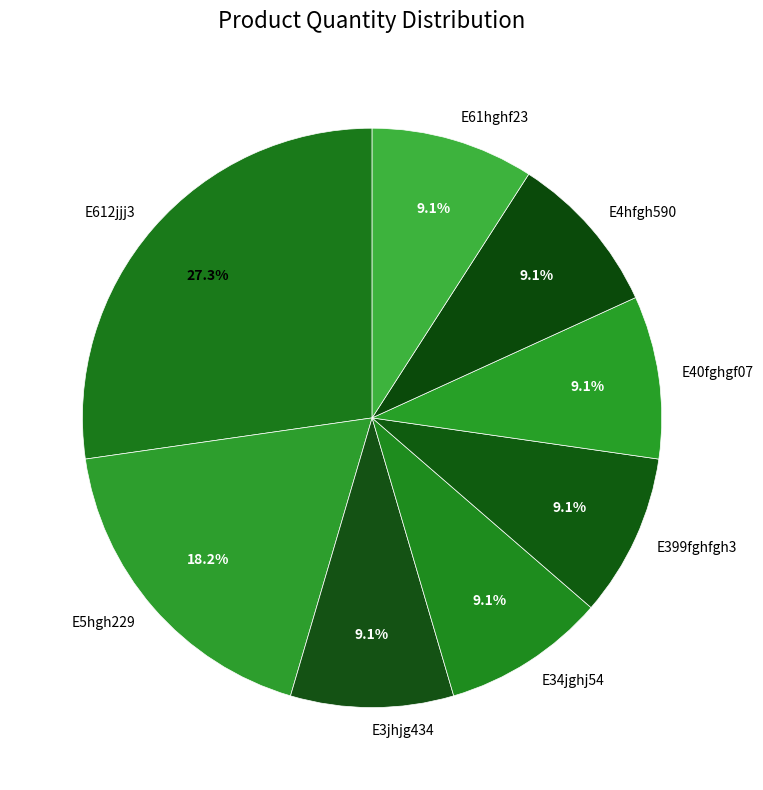

The E4hfgh590 slice represents 21% of the pie. True or false?

False